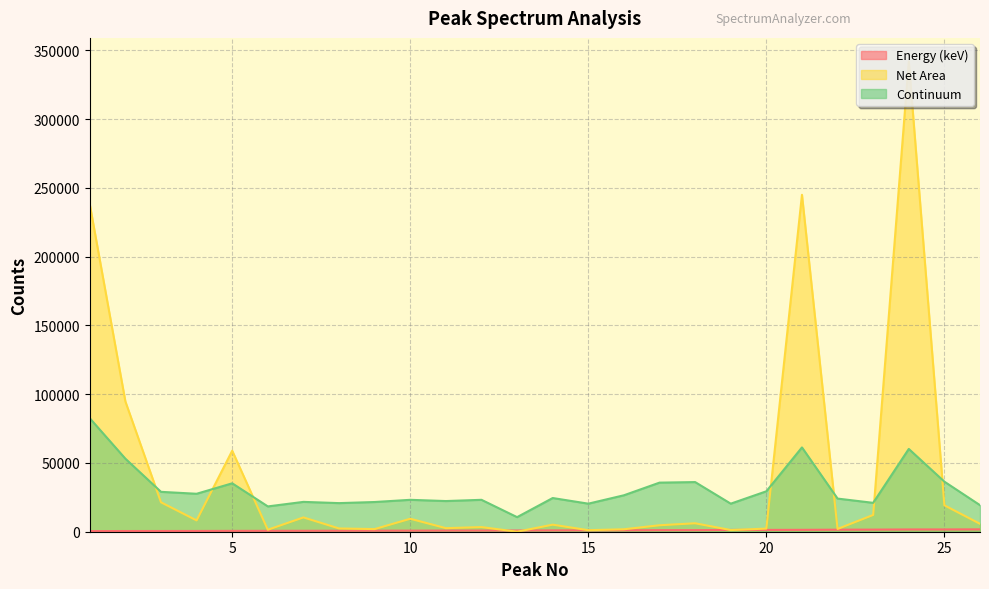

List the labels in order of Net Area value, largest first.

24, 21, 1, 2, 5, 3, 25, 23, 7, 10, 4, 18, 26, 14, 17, 12, 11, 8, 20, 22, 9, 16, 6, 19, 15, 13